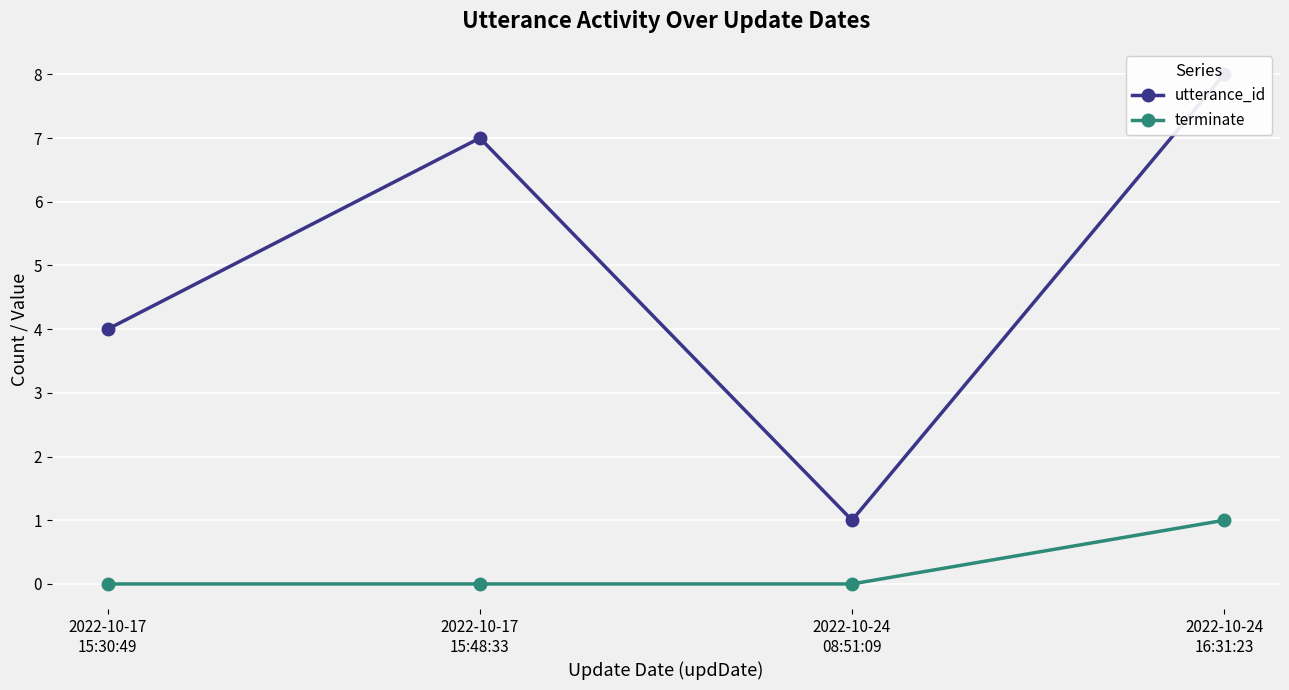

True or false: utterance_id and terminate cross at least once.

False